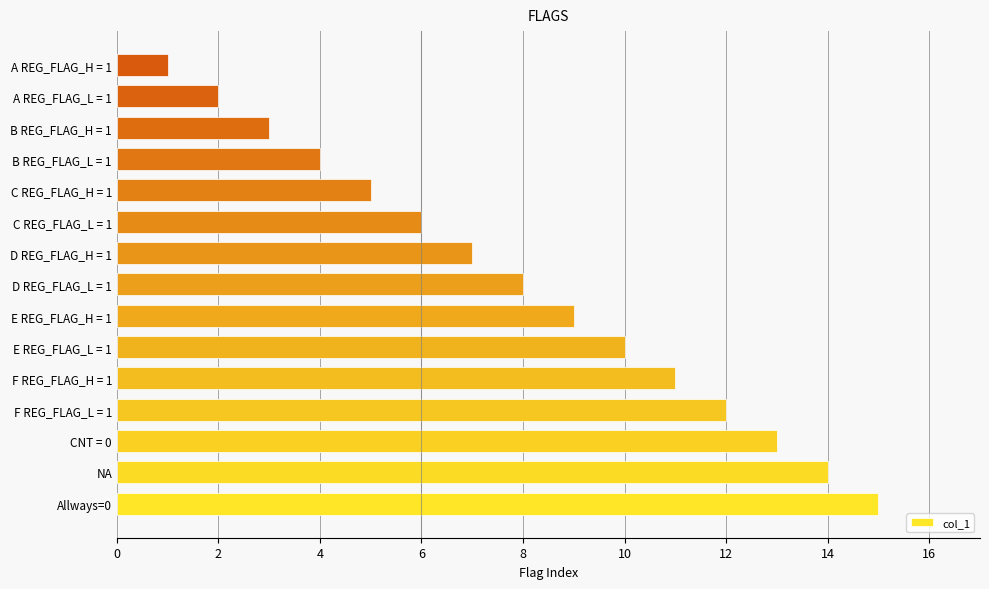

Reading bottom to top, transcribe all the data shown in this chart.

Allways=0=15	NA=14	CNT = 0=13	F REG_FLAG_L = 1=12	F REG_FLAG_H = 1=11	E REG_FLAG_L = 1=10	E REG_FLAG_H = 1=9	D REG_FLAG_L = 1=8	D REG_FLAG_H = 1=7	C REG_FLAG_L = 1=6	C REG_FLAG_H = 1=5	B REG_FLAG_L = 1=4	B REG_FLAG_H = 1=3	A REG_FLAG_L = 1=2	A REG_FLAG_H = 1=1